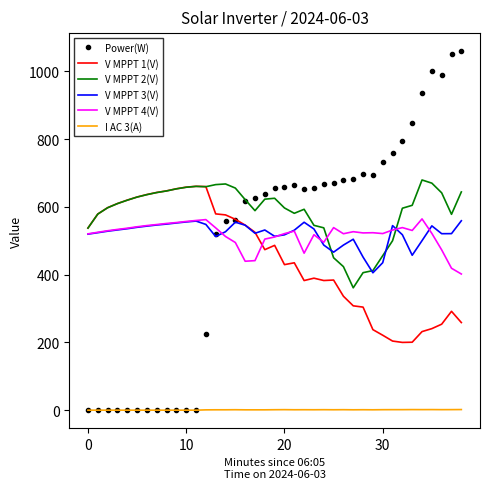

Which series has the largest total across all categories?

V MPPT 2(V)